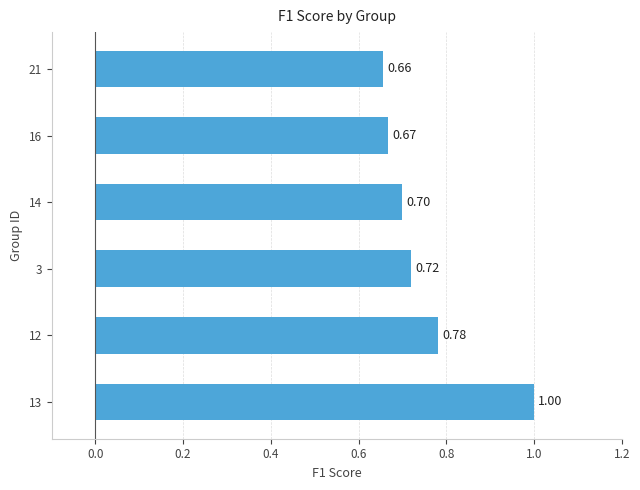

What is the greatest value displayed?

1.0